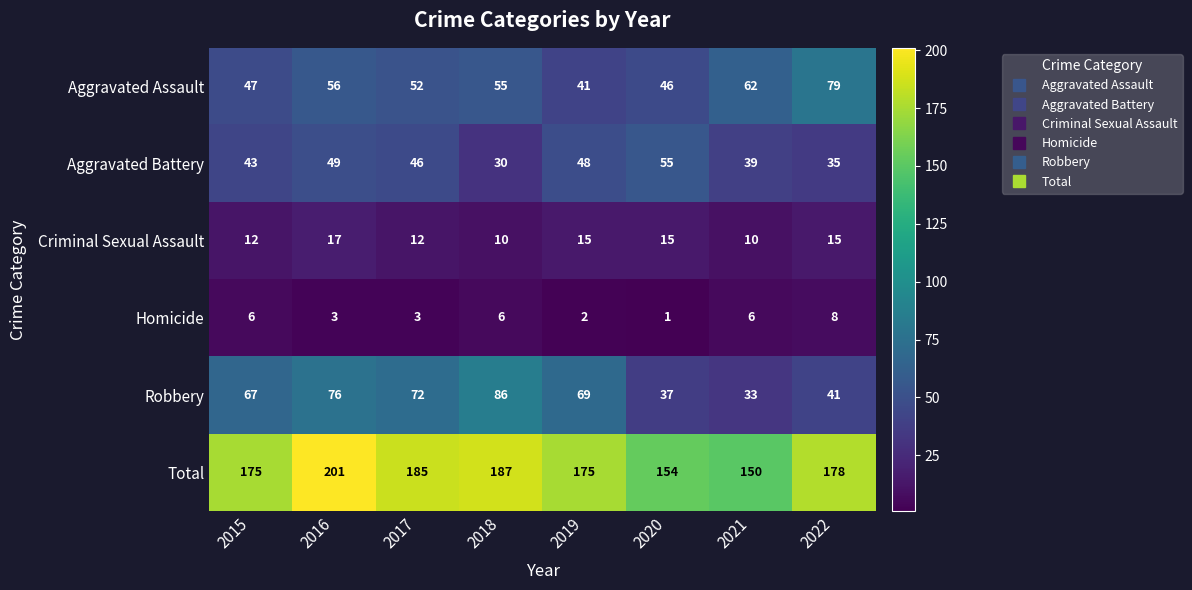

Which series has the widest spread of values?

Robbery